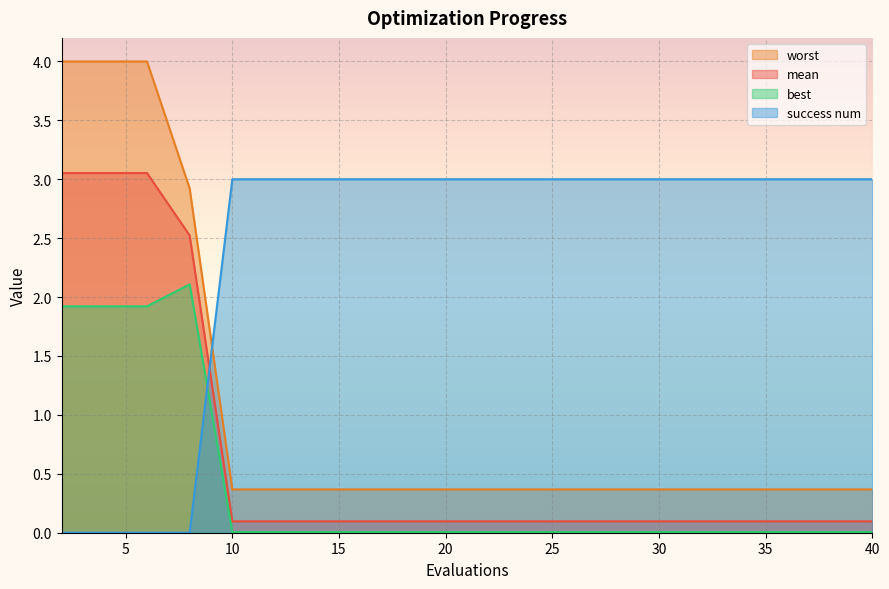

What is the difference between the second highest and second lowest values in the mean series?

3.0